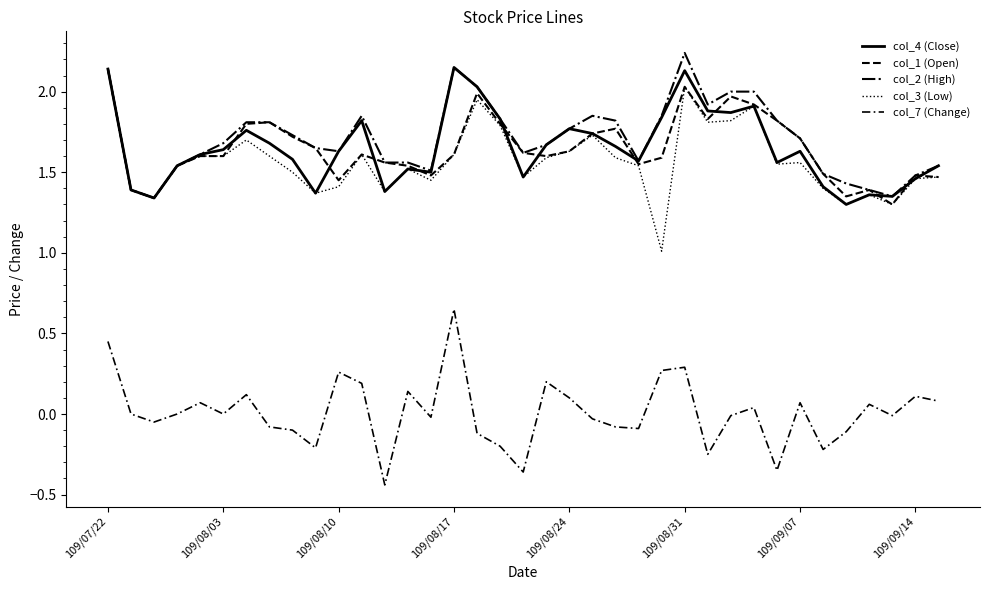

In col_2 (High), how many points are higher than both neighbors (excluding endpoints)?

4